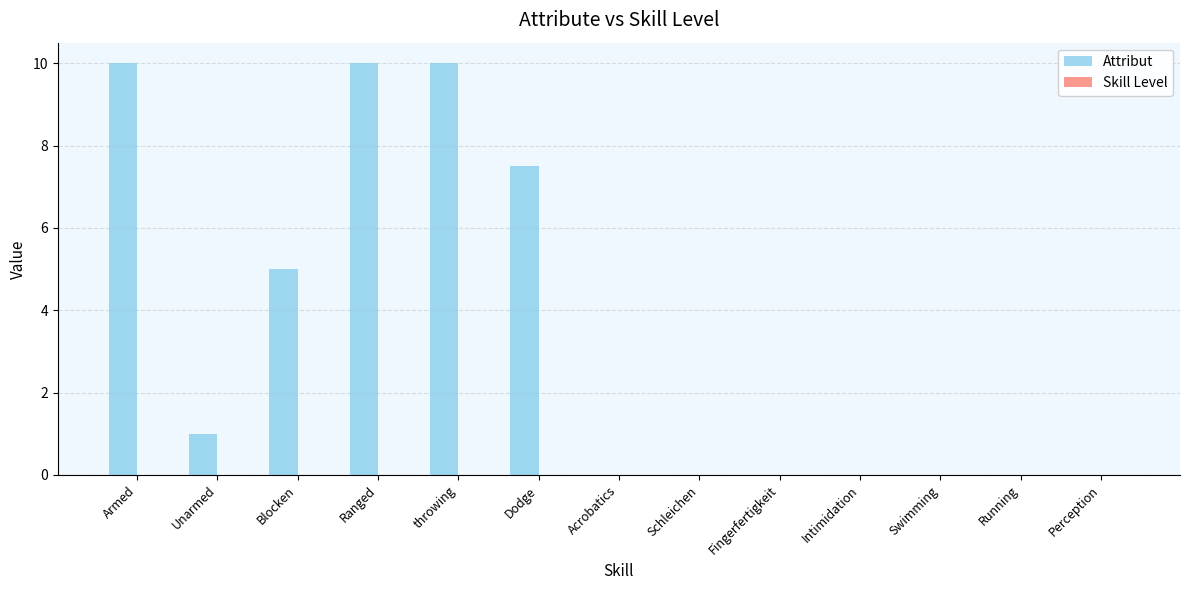

What is the approximate value at throwing?

10.0